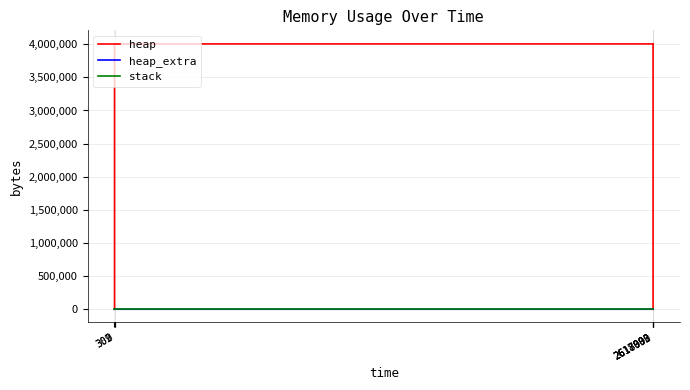

True or false: heap and heap_extra intersect in this chart.

False